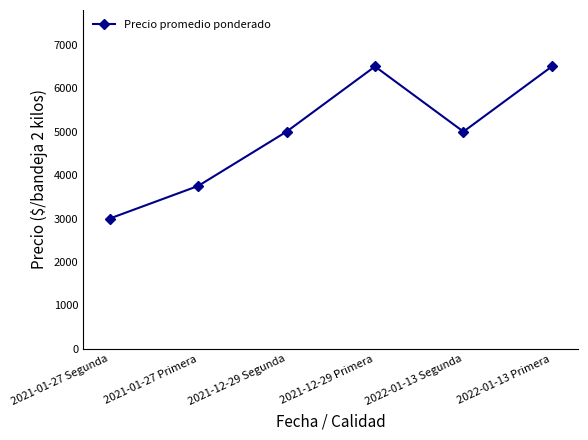

Which has a higher value, 2022-01-13 Segunda or 2022-01-13 Primera?

2022-01-13 Primera